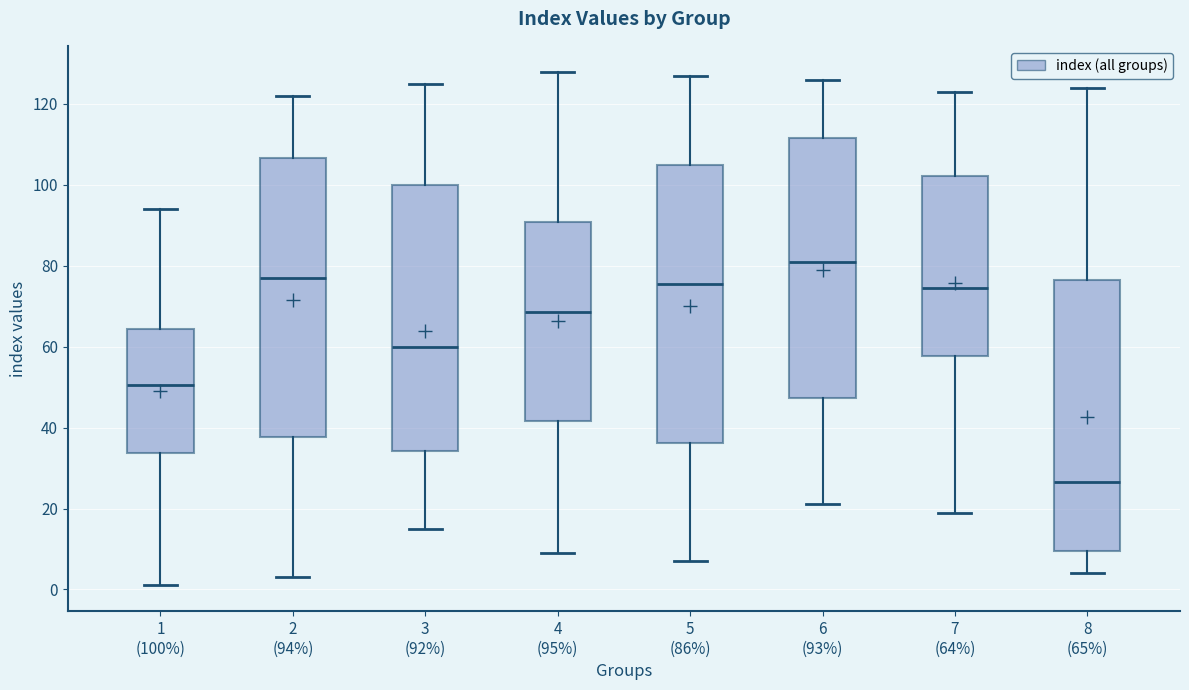

Reading left to right, read every box against the y-axis: the position of its median line, the range the box covers, and the ends of its whiskers. The values are not printed on the chart, so give them approximately, as read against the axis.

1 (100%): median 50, box 34 to 64, whiskers 2 to 94
2 (94%): median 78, box 38 to 106, whiskers 4 to 122
3 (92%): median 60, box 34 to 100, whiskers 16 to 126
4 (95%): median 68, box 42 to 90, whiskers 10 to 128
5 (86%): median 76, box 36 to 106, whiskers 8 to 128
6 (93%): median 82, box 48 to 112, whiskers 22 to 126
7 (64%): median 74, box 58 to 102, whiskers 20 to 124
8 (65%): median 26, box 10 to 76, whiskers 4 to 124